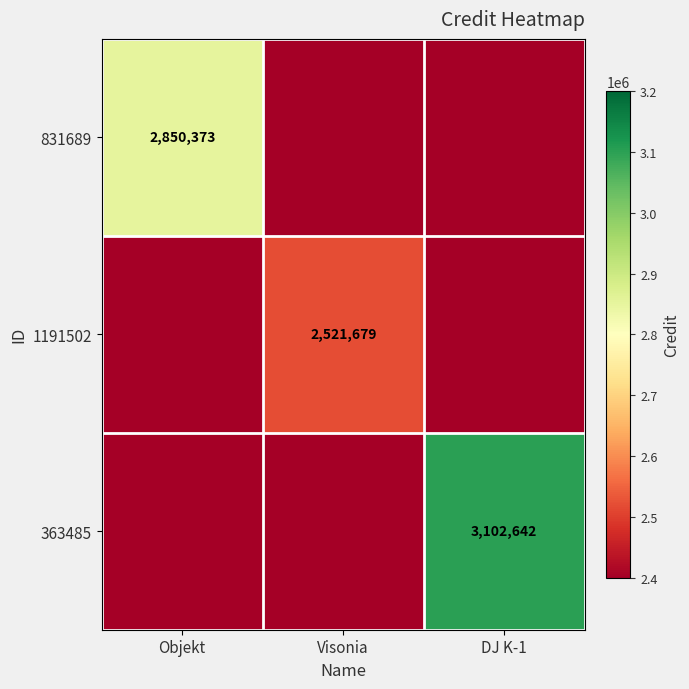

The 363485 series shows 1097132 at DJ K-1. True or false?

False